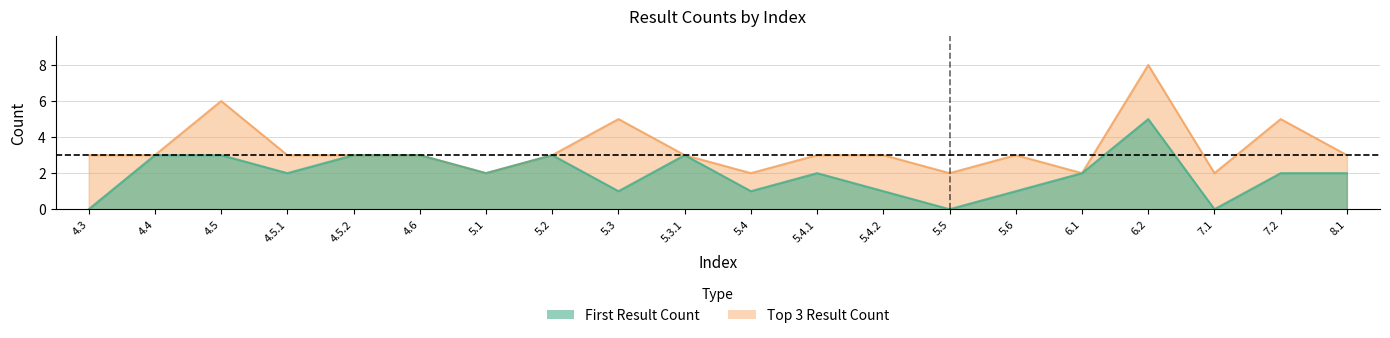

Between 4.5.2 and 5.4.1, which series saw the biggest shift?

First Result Count